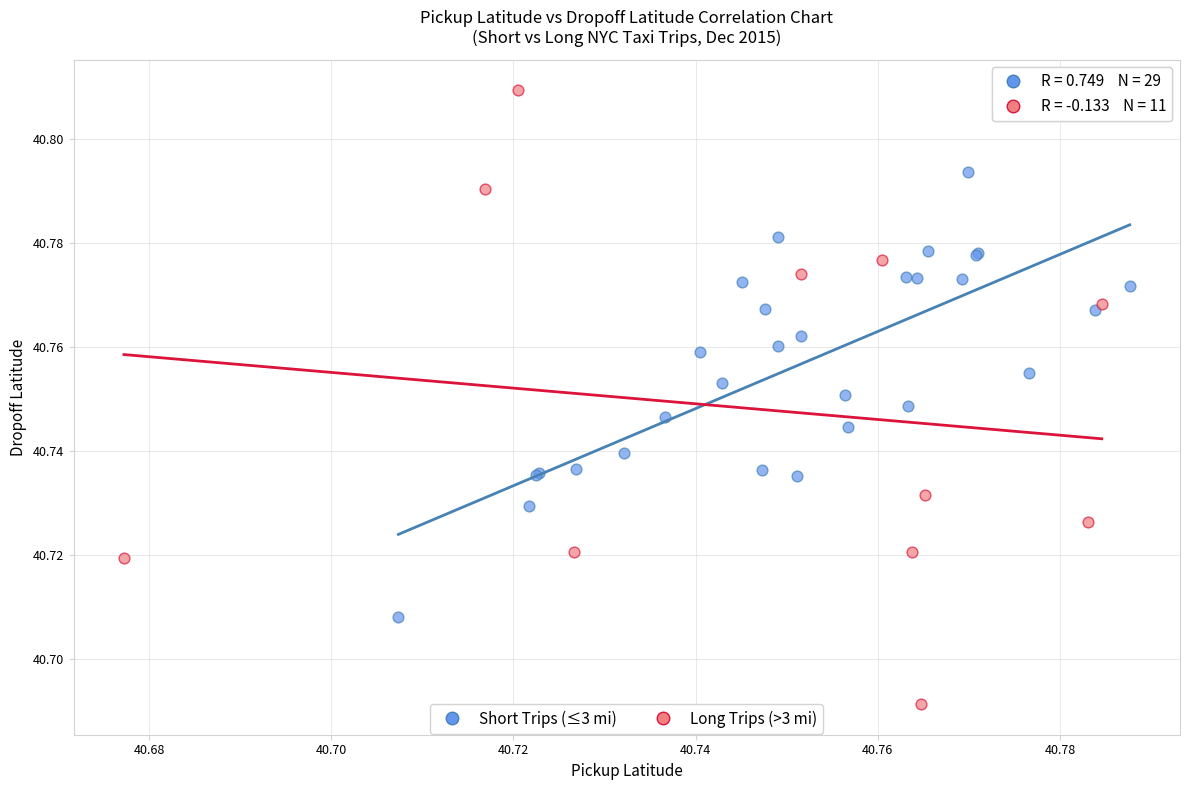

Which series has the widest spread of Y values?

Long Trips (>3 mi)